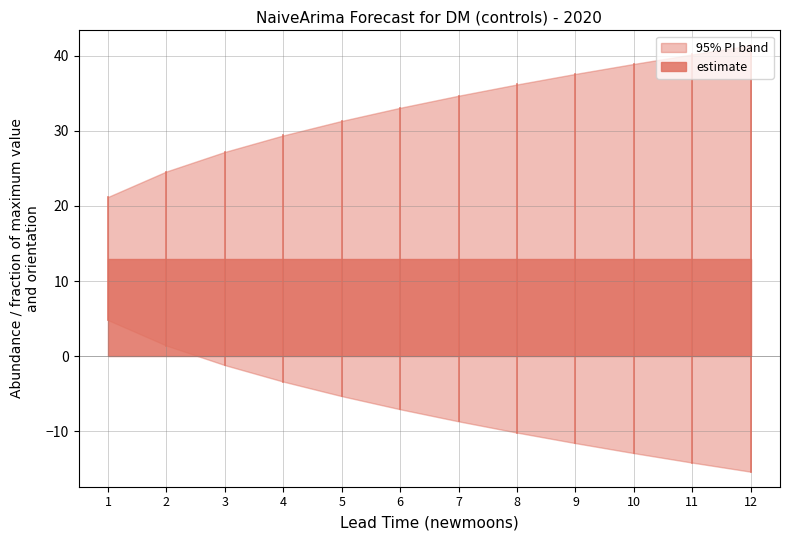

What is the spread (max minus min) of values at 4?

32.8